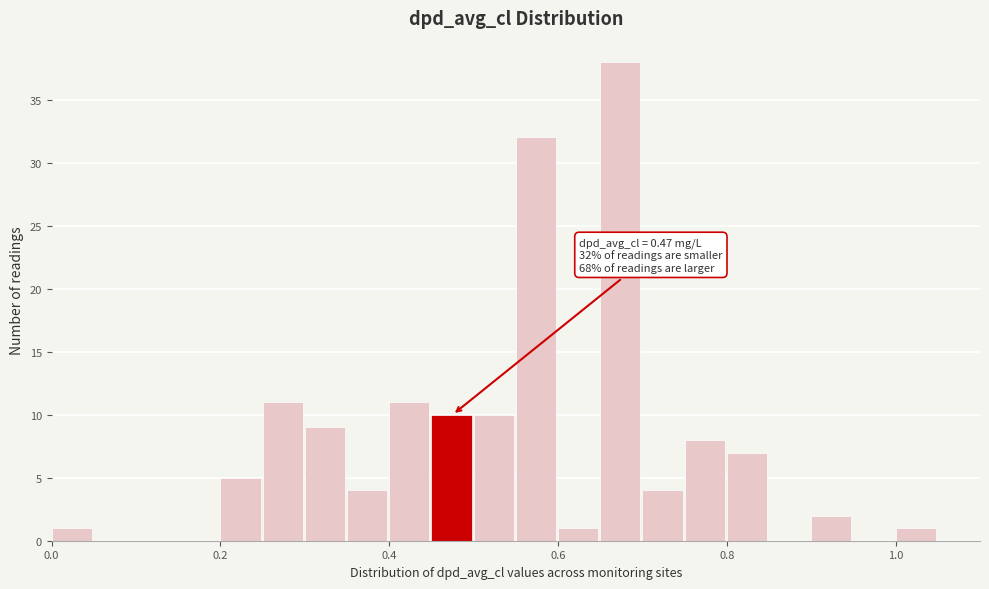

Read against the x-axis, roughly where is the centre of the tallest bar?

0.68